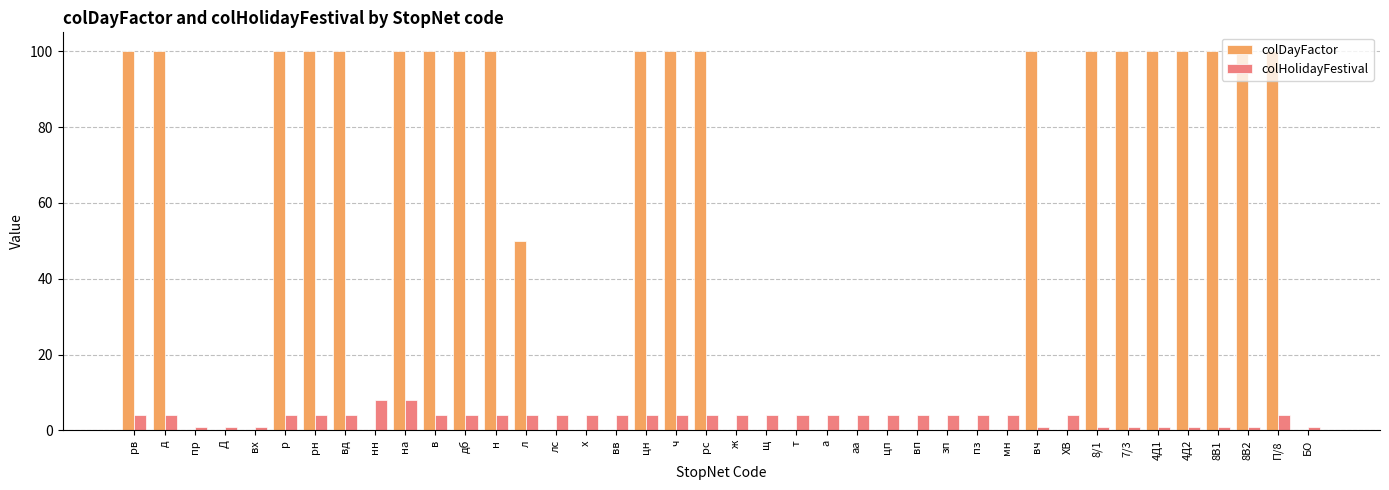

What is the sum of all colHolidayFestival values?

135